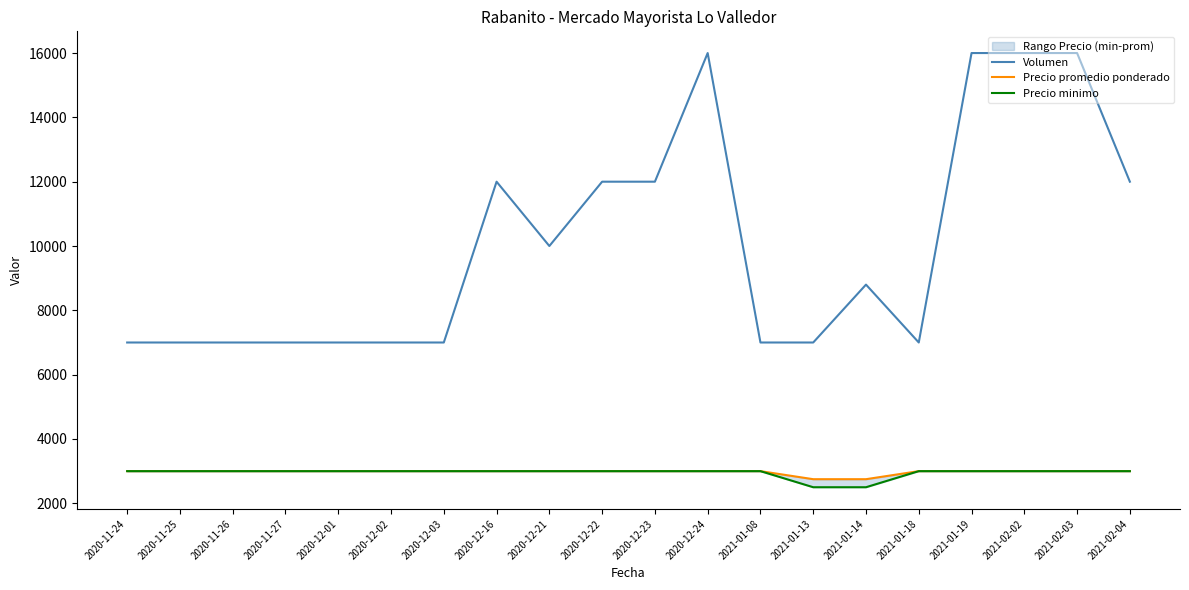

True or false: Volumen and Precio promedio ponderado intersect in this chart.

False